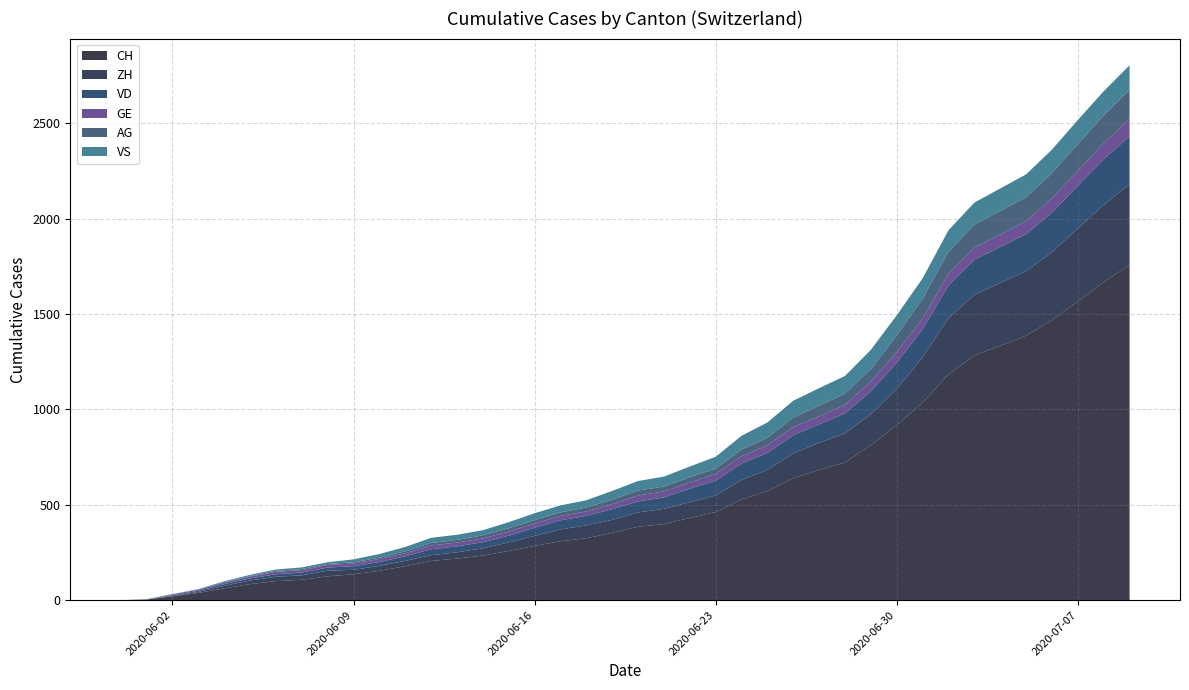

Reading left to right, what are all the values shown in this chart?

CH: 2020-05-31=0	2020-06-01=3	2020-06-02=20	2020-06-03=38	2020-06-04=62	2020-06-05=84	2020-06-06=100	2020-06-07=107	2020-06-08=125	2020-06-09=136	2020-06-10=154	2020-06-11=178	2020-06-12=206	2020-06-13=218	2020-06-14=234	2020-06-15=258	2020-06-16=285	2020-06-17=309	2020-06-18=325	2020-06-19=353	2020-06-20=385	2020-06-21=399	2020-06-22=431	2020-06-23=462	2020-06-24=528	2020-06-25=572	2020-06-26=640	2020-06-27=683	2020-06-28=722	2020-06-29=813	2020-06-30=918	2020-07-01=1036	2020-07-02=1185	2020-07-03=1284	2020-07-04=1334	2020-07-05=1387	2020-07-06=1468	2020-07-07=1567	2020-07-08=1668	2020-07-09=1757
ZH: 2020-05-31=0	2020-06-01=0	2020-06-02=2	2020-06-03=5	2020-06-04=13	2020-06-05=19	2020-06-06=23	2020-06-07=23	2020-06-08=30	2020-06-09=23	2020-06-10=26	2020-06-11=28	2020-06-12=30	2020-06-13=33	2020-06-14=38	2020-06-15=45	2020-06-16=52	2020-06-17=62	2020-06-18=67	2020-06-19=68	2020-06-20=75	2020-06-21=80	2020-06-22=83	2020-06-23=87	2020-06-24=103	2020-06-25=111	2020-06-26=130	2020-06-27=142	2020-06-28=153	2020-06-29=162	2020-06-30=190	2020-07-01=238	2020-07-02=294	2020-07-03=317	2020-07-04=330	2020-07-05=338	2020-07-06=357	2020-07-07=382	2020-07-08=405	2020-07-09=424
VD: 2020-05-31=0	2020-06-01=0	2020-06-02=4	2020-06-03=6	2020-06-04=9	2020-06-05=11	2020-06-06=13	2020-06-07=15	2020-06-08=16	2020-06-09=19	2020-06-10=20	2020-06-11=24	2020-06-12=31	2020-06-13=31	2020-06-14=32	2020-06-15=35	2020-06-16=43	2020-06-17=48	2020-06-18=50	2020-06-19=56	2020-06-20=58	2020-06-21=60	2020-06-22=71	2020-06-23=77	2020-06-24=86	2020-06-25=89	2020-06-26=95	2020-06-27=97	2020-06-28=105	2020-06-29=121	2020-06-30=138	2020-07-01=147	2020-07-02=172	2020-07-03=185	2020-07-04=188	2020-07-05=195	2020-07-06=208	2020-07-07=224	2020-07-08=240	2020-07-09=252
GE: 2020-05-31=0	2020-06-01=1	2020-06-02=4	2020-06-03=6	2020-06-04=8	2020-06-05=10	2020-06-06=13	2020-06-07=13	2020-06-08=14	2020-06-09=14	2020-06-10=16	2020-06-11=16	2020-06-12=20	2020-06-13=20	2020-06-14=20	2020-06-15=22	2020-06-16=22	2020-06-17=23	2020-06-18=23	2020-06-19=27	2020-06-20=31	2020-06-21=31	2020-06-22=32	2020-06-23=36	2020-06-24=38	2020-06-25=40	2020-06-26=43	2020-06-27=43	2020-06-28=44	2020-06-29=51	2020-06-30=55	2020-07-01=56	2020-07-02=61	2020-07-03=63	2020-07-04=66	2020-07-05=68	2020-07-06=75	2020-07-07=79	2020-07-08=83	2020-07-09=91
AG: 2020-05-31=0	2020-06-01=0	2020-06-02=0	2020-06-03=1	2020-06-04=3	2020-06-05=3	2020-06-06=5	2020-06-07=5	2020-06-08=5	2020-06-09=7	2020-06-10=7	2020-06-11=10	2020-06-12=13	2020-06-13=14	2020-06-14=16	2020-06-15=17	2020-06-16=18	2020-06-17=18	2020-06-18=21	2020-06-19=23	2020-06-20=26	2020-06-21=26	2020-06-22=28	2020-06-23=28	2020-06-24=35	2020-06-25=40	2020-06-26=50	2020-06-27=55	2020-06-28=59	2020-06-29=65	2020-06-30=88	2020-07-01=103	2020-07-02=116	2020-07-03=120	2020-07-04=123	2020-07-05=125	2020-07-06=132	2020-07-07=140	2020-07-08=147	2020-07-09=153
VS: 2020-05-31=0	2020-06-01=1	2020-06-02=2	2020-06-03=2	2020-06-04=4	2020-06-05=6	2020-06-06=7	2020-06-07=9	2020-06-08=9	2020-06-09=15	2020-06-10=19	2020-06-11=23	2020-06-12=27	2020-06-13=27	2020-06-14=27	2020-06-15=32	2020-06-16=36	2020-06-17=37	2020-06-18=38	2020-06-19=46	2020-06-20=50	2020-06-21=52	2020-06-22=56	2020-06-23=62	2020-06-24=72	2020-06-25=80	2020-06-26=88	2020-06-27=92	2020-06-28=93	2020-06-29=101	2020-06-30=105	2020-07-01=108	2020-07-02=112	2020-07-03=116	2020-07-04=118	2020-07-05=120	2020-07-06=123	2020-07-07=126	2020-07-08=126	2020-07-09=128